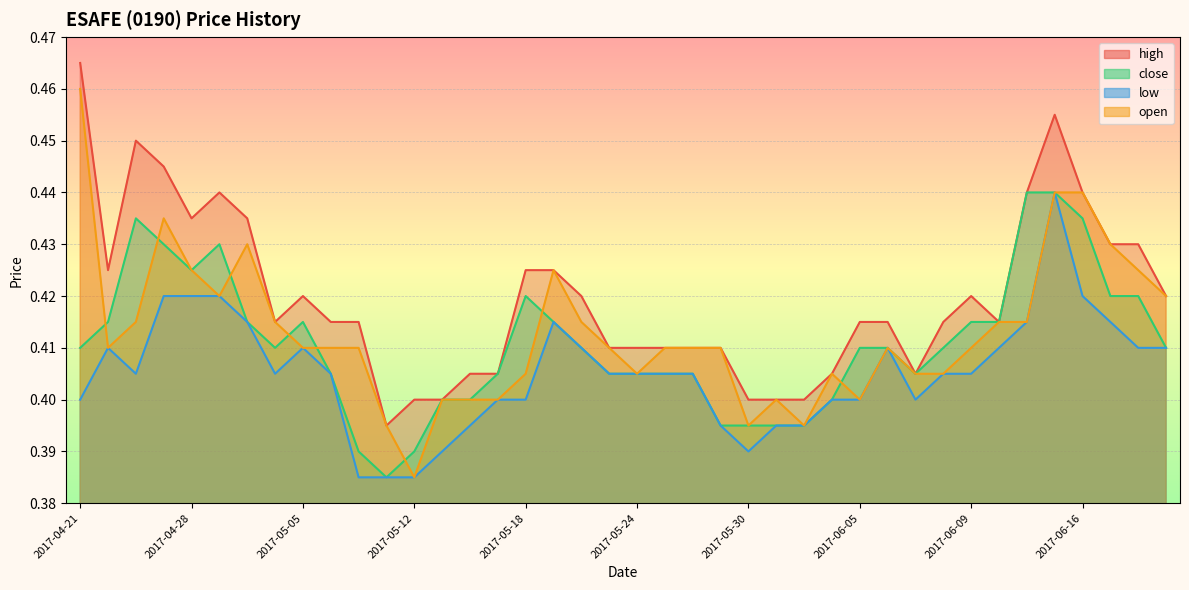

What is the sum of all open values?

16.5